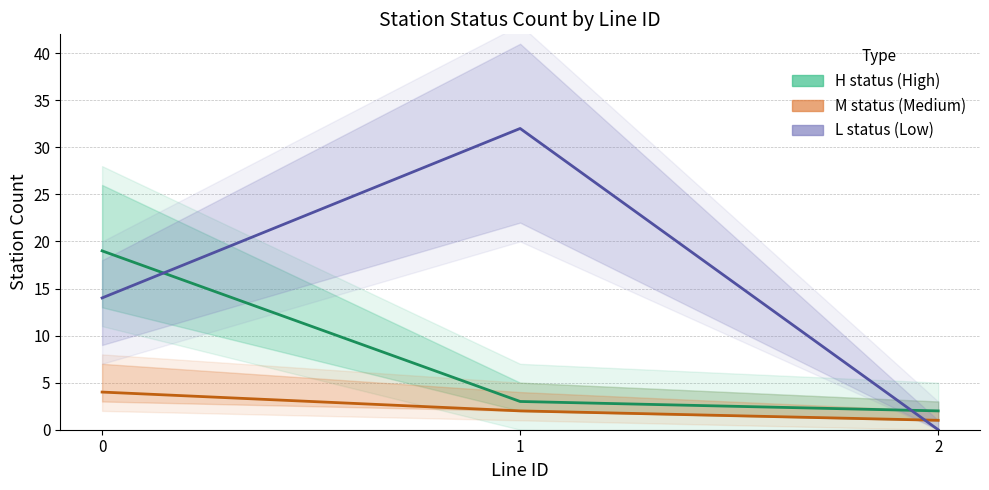

How many lines are shown in the chart?

3